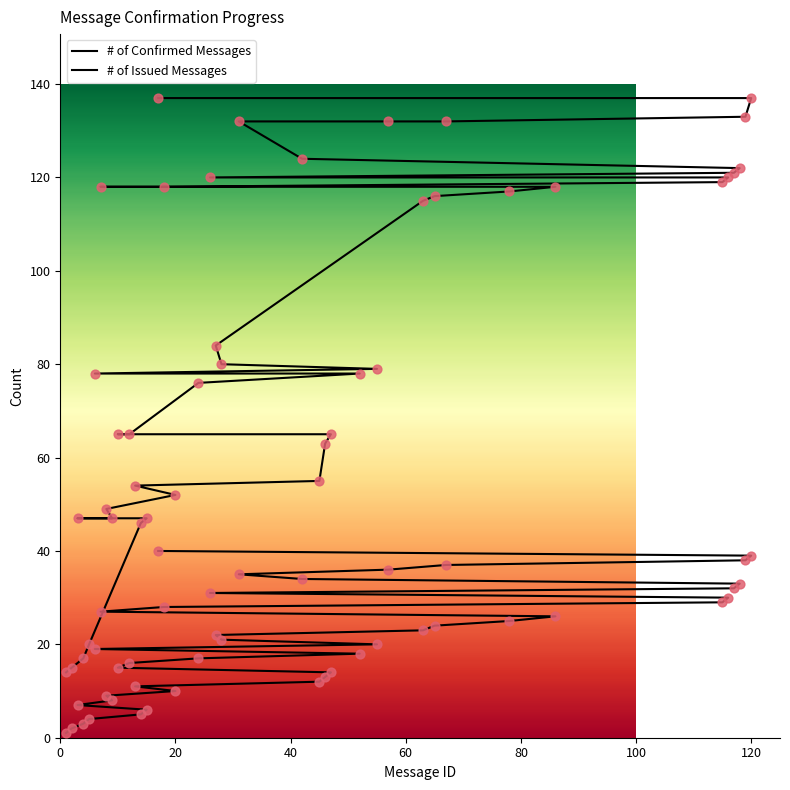

Which series contains the highest Y value?

# of Issued Messages